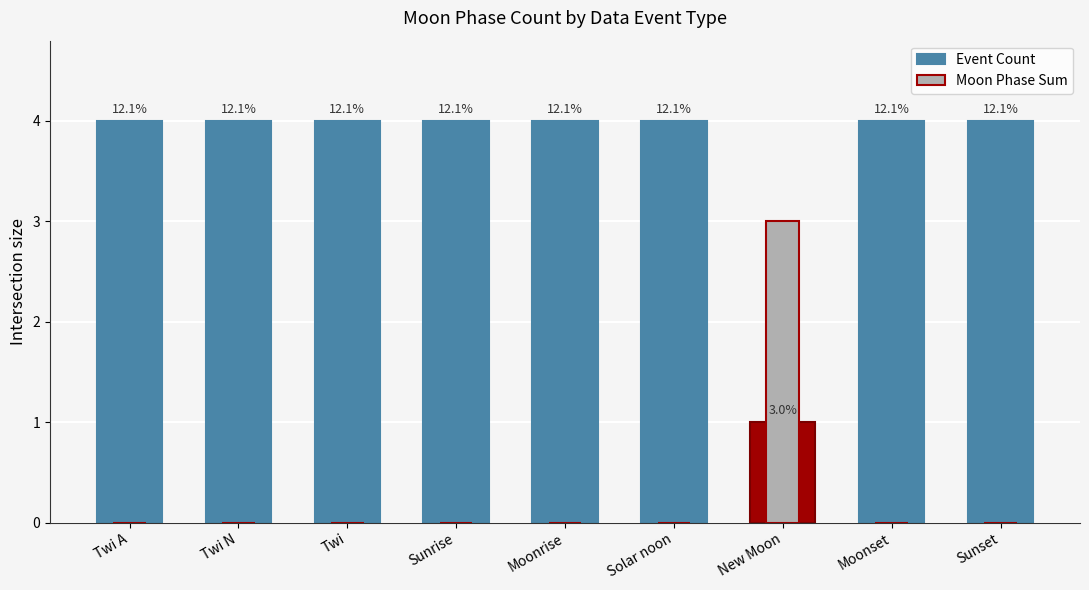

How many bars are there in each group?

2